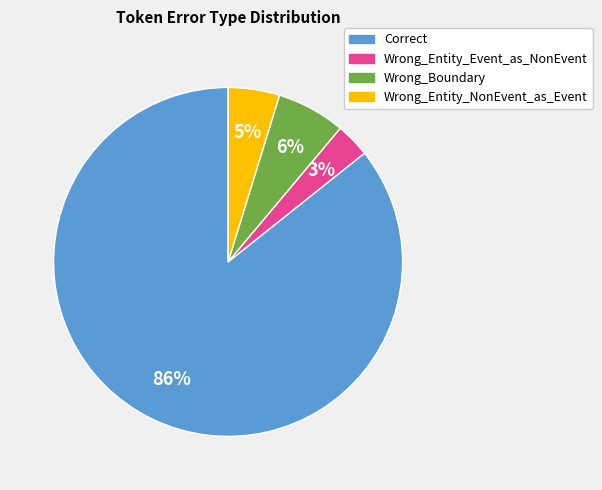

Which has a higher value, Correct or Wrong_Entity_NonEvent_as_Event?

Correct